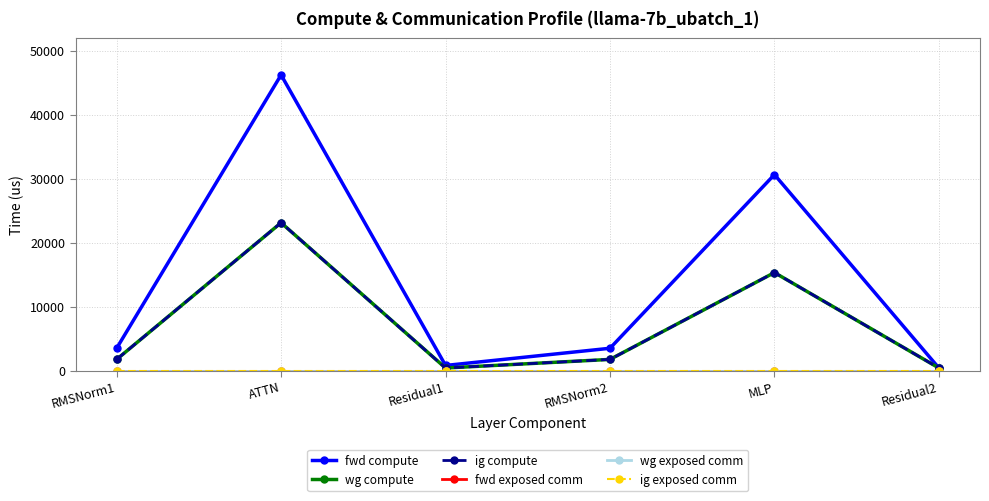

Reading left to right, extract all data points from this chart.

fwd compute: RMSNorm1=3484.3	ATTN=46208.5	Residual1=795.6	RMSNorm2=3484.3	MLP=30626.7	Residual2=397.8
wg compute: RMSNorm1=1742.2	ATTN=23104.3	Residual1=397.8	RMSNorm2=1742.2	MLP=15313.4	Residual2=397.8
ig compute: RMSNorm1=1742.2	ATTN=23104.3	Residual1=397.8	RMSNorm2=1742.2	MLP=15313.4	Residual2=397.8
fwd exposed comm: RMSNorm1=0.0	ATTN=0.0	Residual1=0.0	RMSNorm2=0.0	MLP=0.0	Residual2=0.0
wg exposed comm: RMSNorm1=0.0	ATTN=0.0	Residual1=0.0	RMSNorm2=0.0	MLP=0.0	Residual2=0.0
ig exposed comm: RMSNorm1=0.0	ATTN=0.0	Residual1=0.0	RMSNorm2=0.0	MLP=0.0	Residual2=0.0